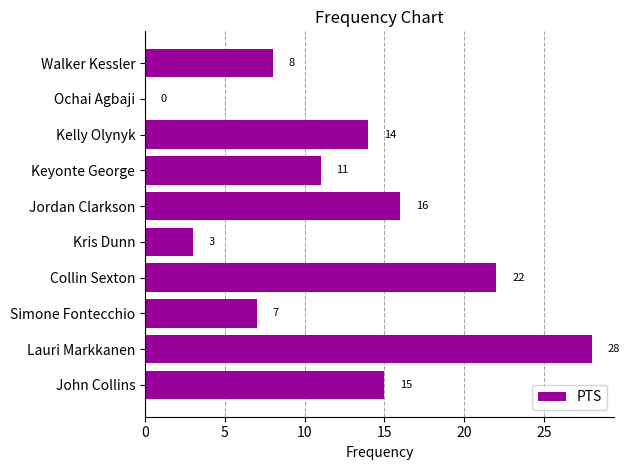

What is the average value?

12